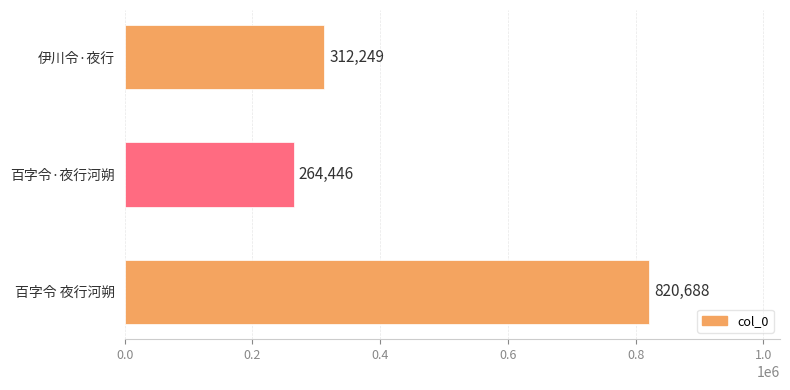

Where is the data nearest to the value 542567?

伊川令·夜行